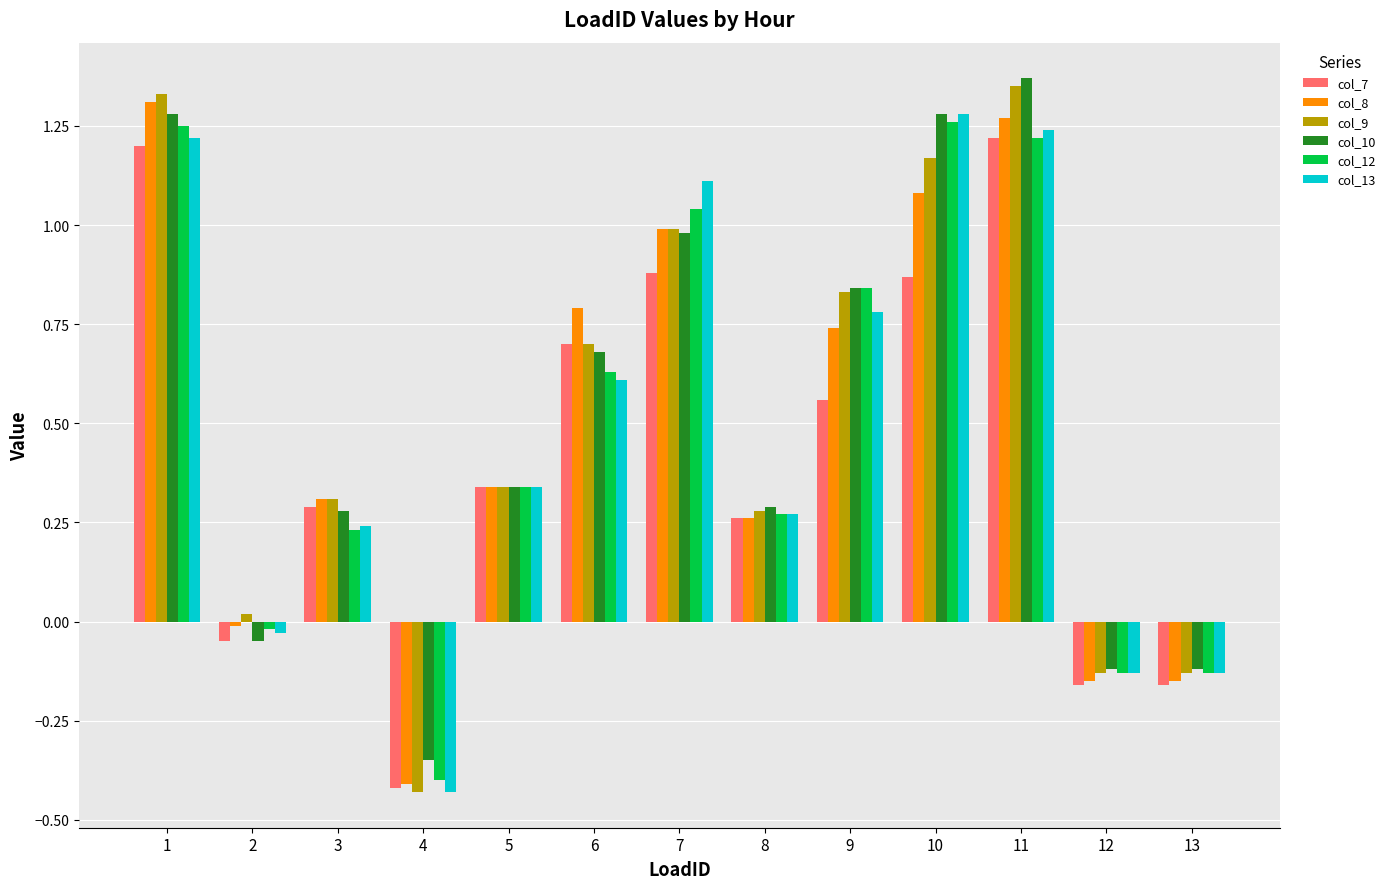

How many bars are there in total?

78